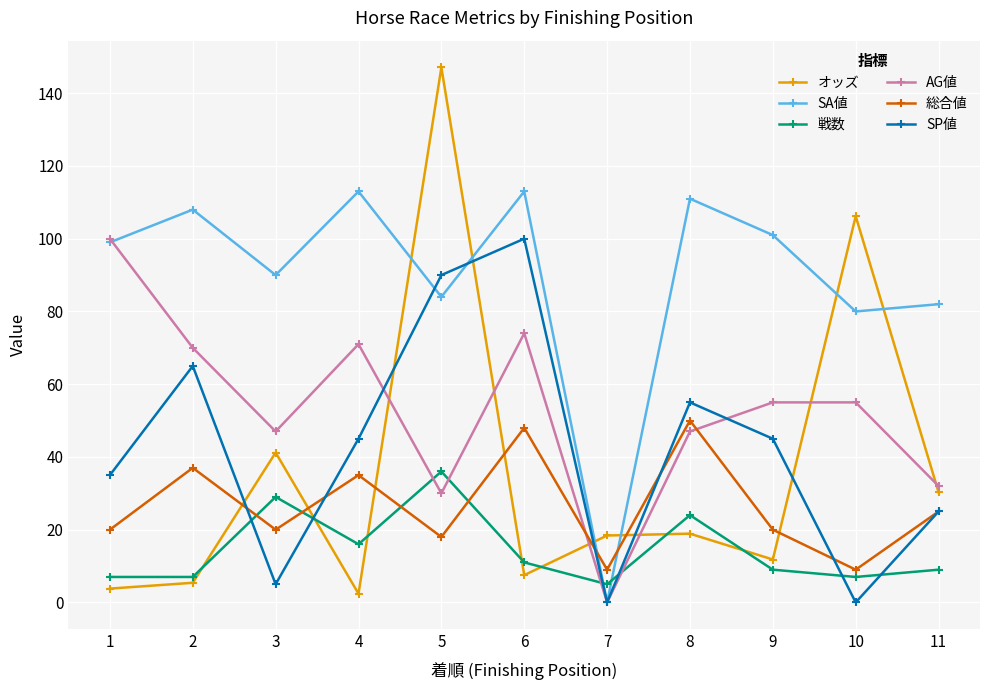

What is the minimum value for オッズ?

2.4